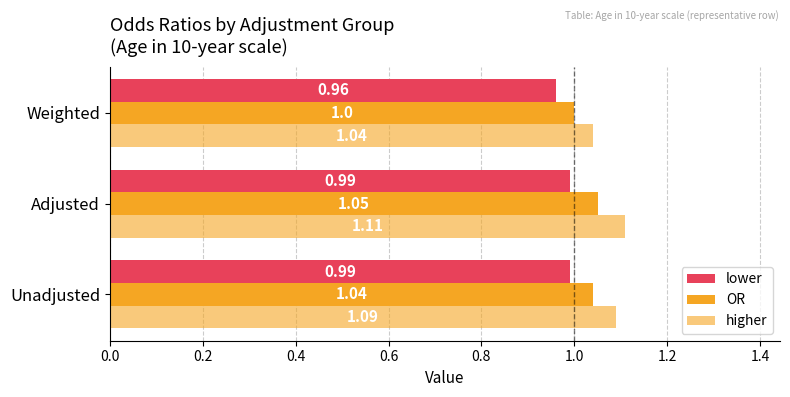

How many data points does each series have?

3